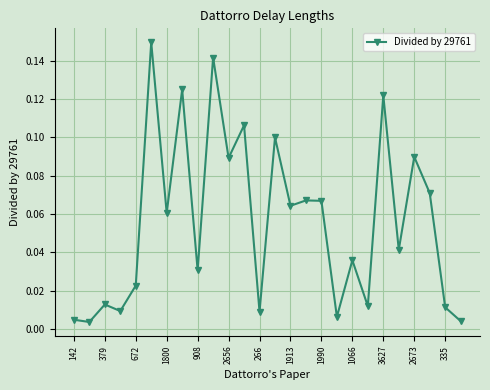

How many interior local peaks (higher than both neighbors) does the data have?

10